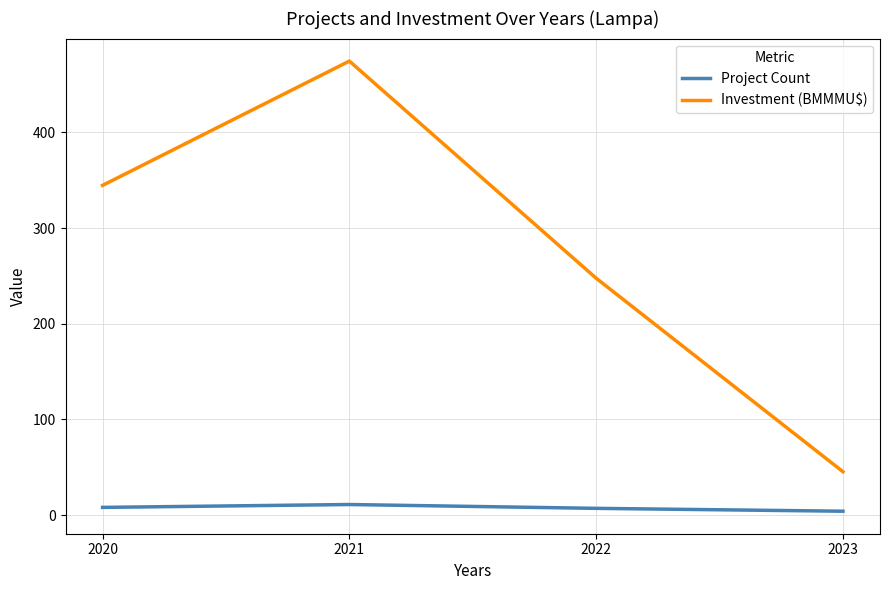

Count the number of categories in the chart.

4